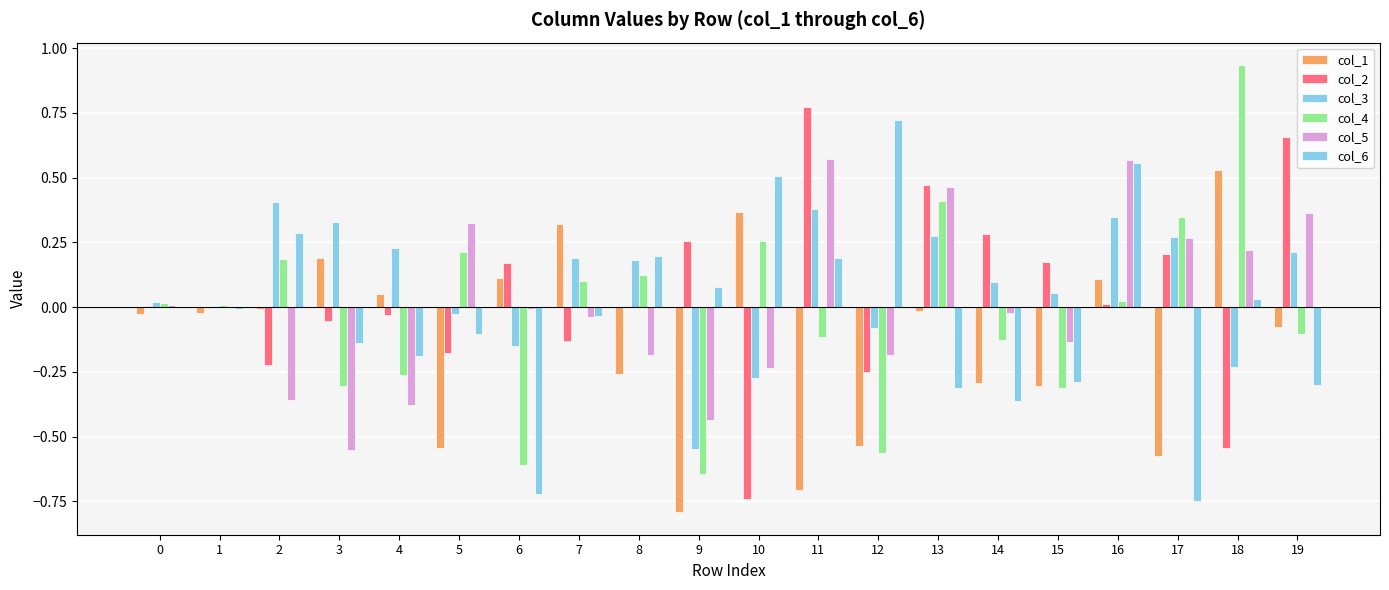

Does the chart contain stacked bars?

No